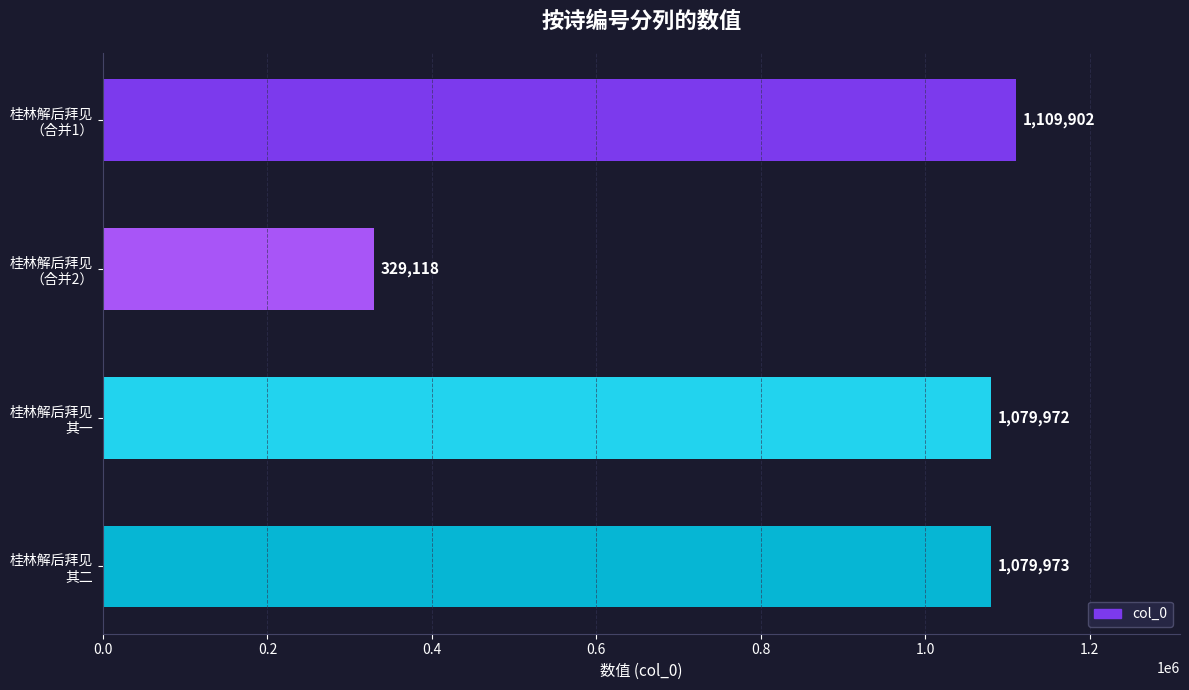

Reading top to bottom, transcribe all the data shown in this chart.

1109902	329118	1079972	1079973